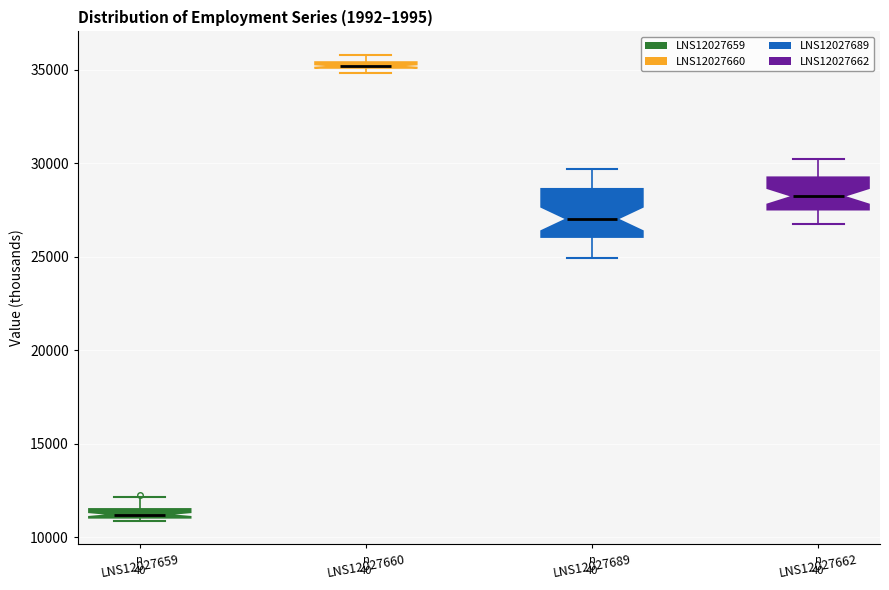

Where is the upper edge of the box for LNS12027659 on the y-axis? The values are not printed on the chart, so give them approximately, as read against the axis.

11500